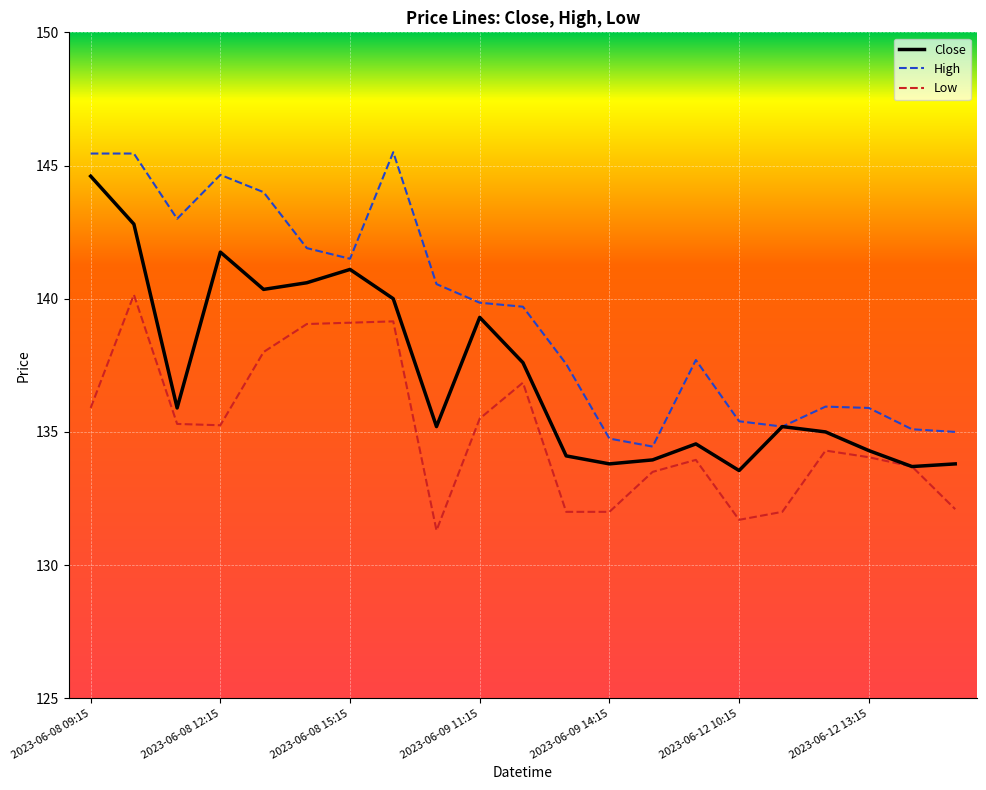

What is the difference between the maximum and minimum values in the High series?

11.1